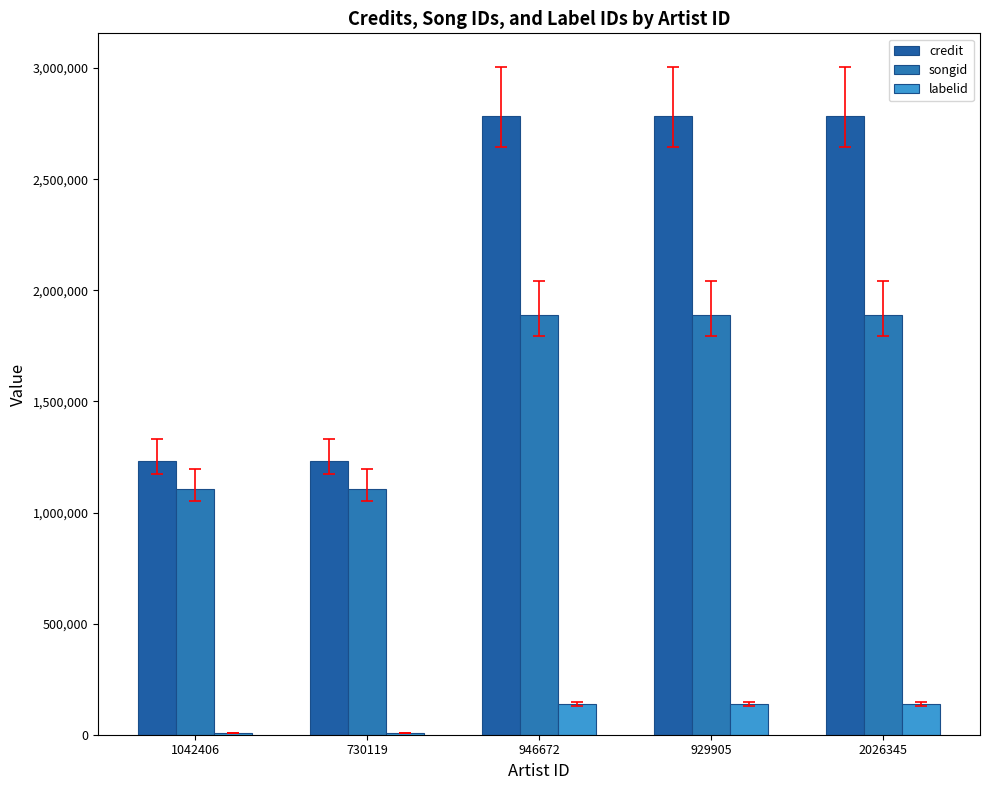

Count the labelid values in the range 8399 to 137347.

5